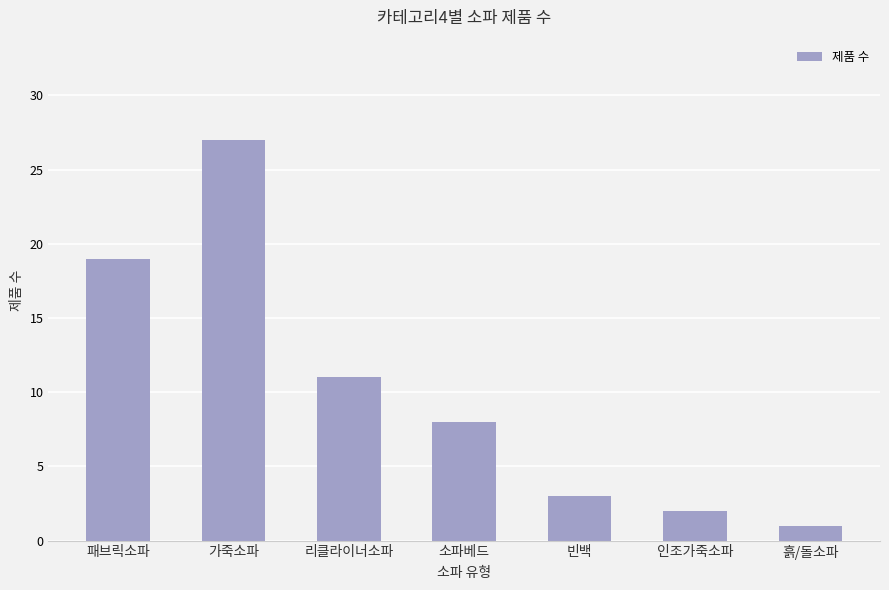

What is the label of the 6th bar from the left?

인조가죽소파